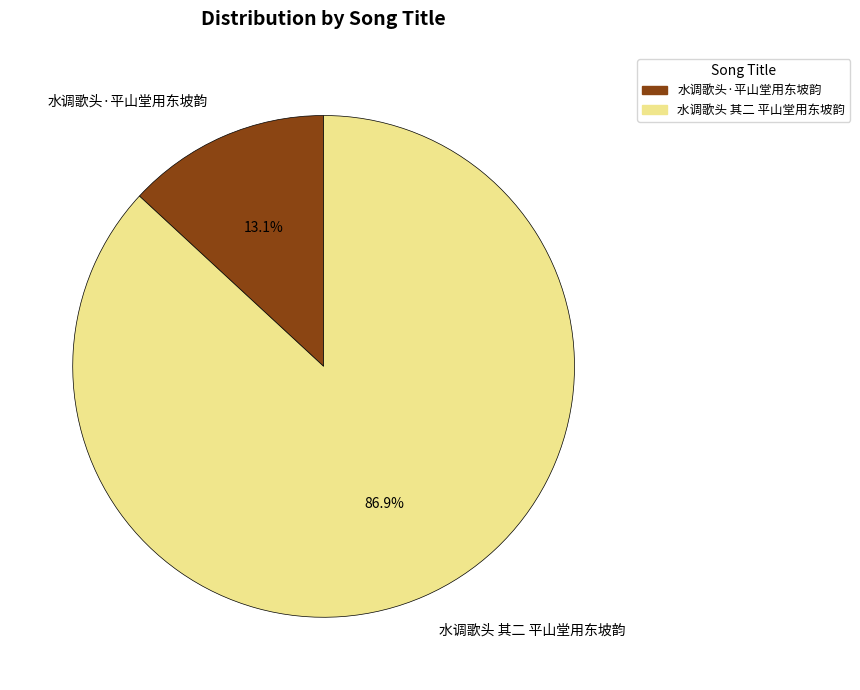

The 水调歌头 其二 平山堂用东坡韵 slice represents 87% of the pie. True or false?

True